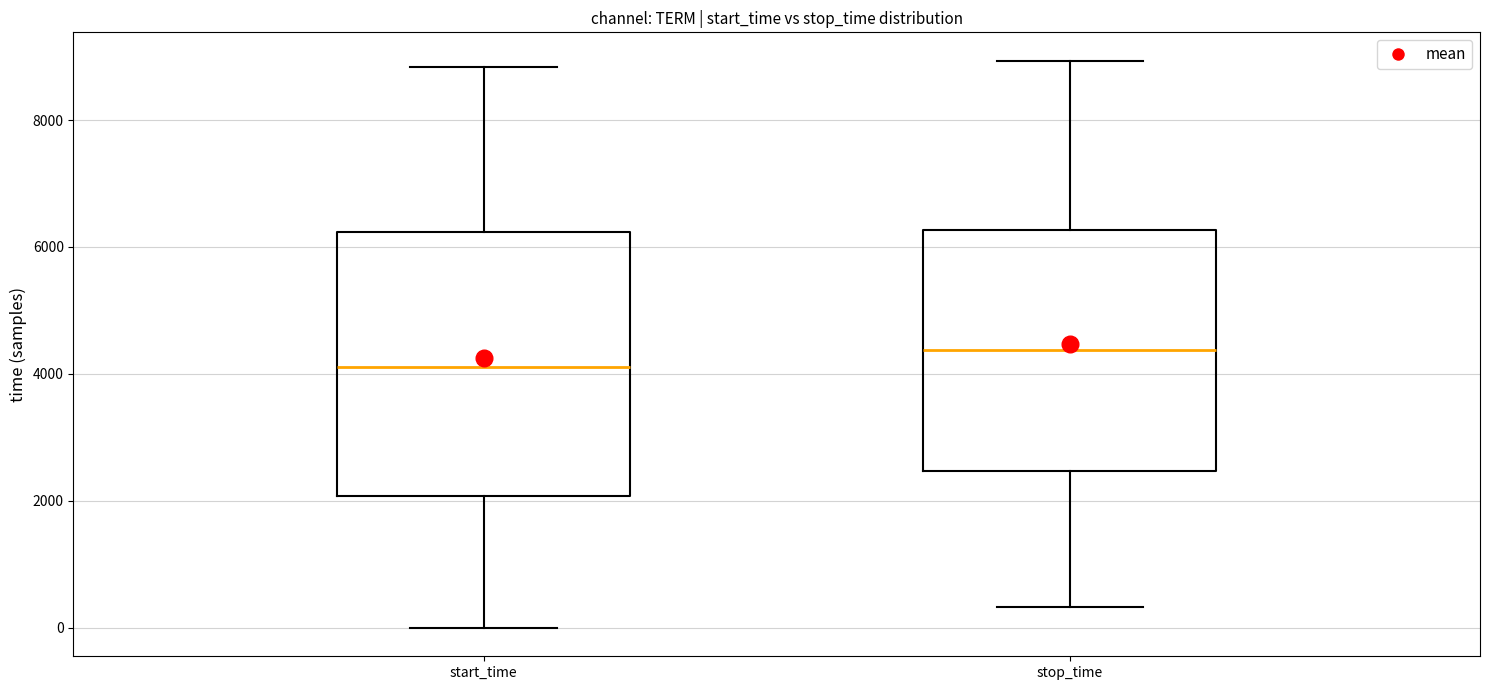

Which box's median line is the highest?

stop_time